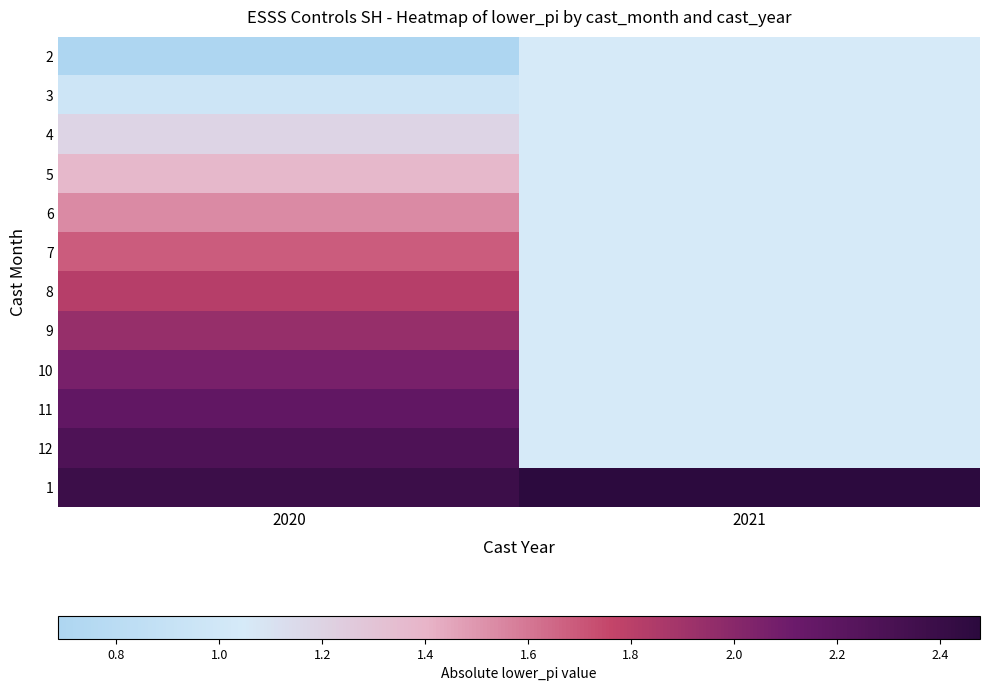

What is the spread (max minus min) of values at 2020?

1.7